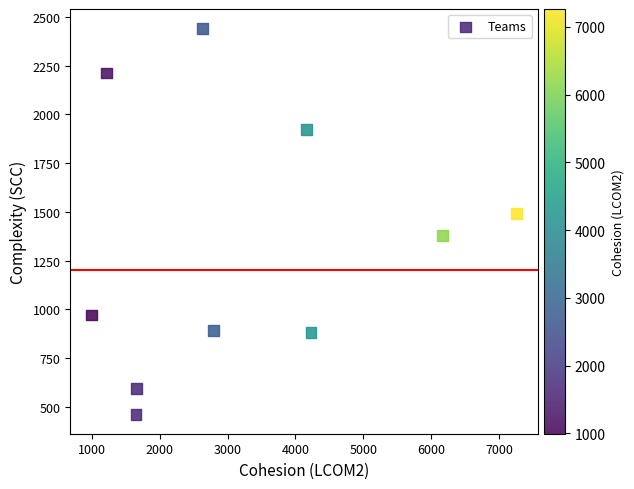

What Y value in the scatter plot is closest to 1451?

1492